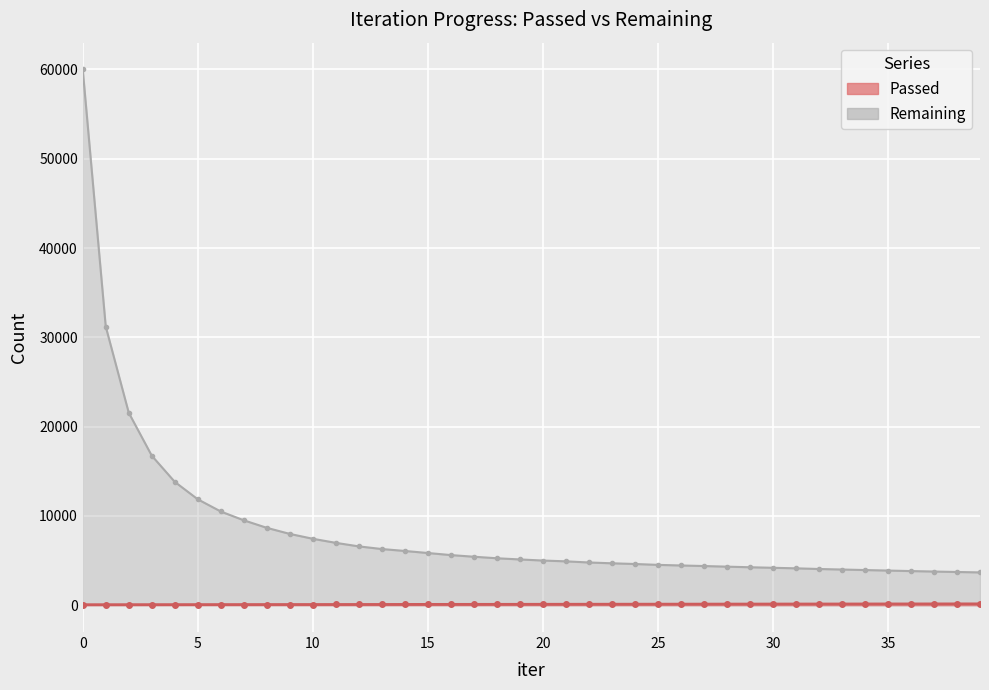

True or false: Remaining has more than 2 interior local peaks.

False